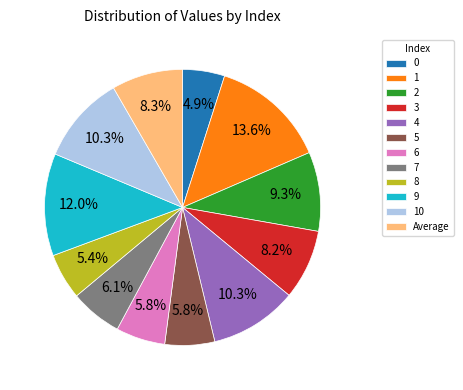

The 2 slice represents 9% of the pie. True or false?

True